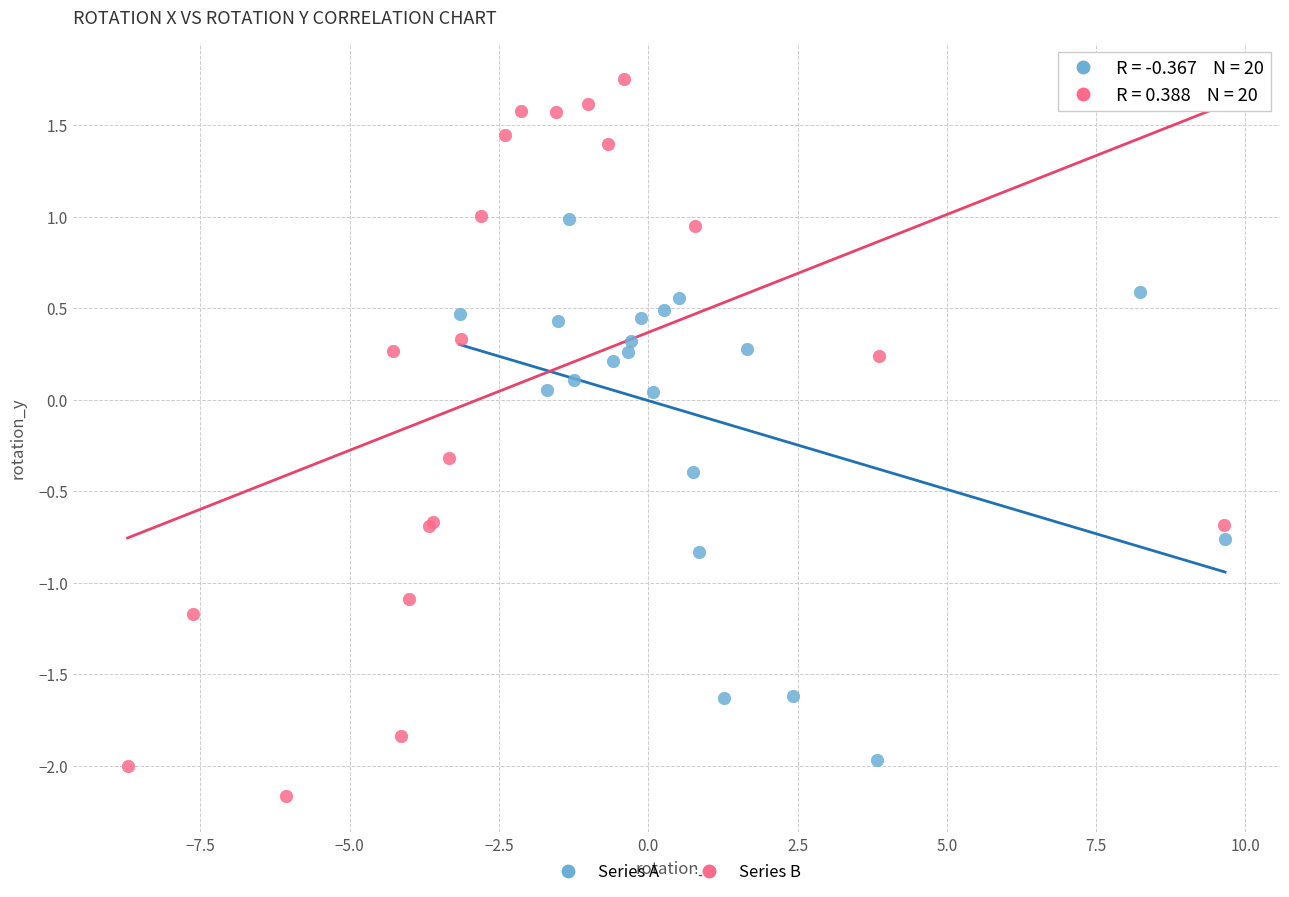

Which series has the largest Y range (max minus min)?

Series B